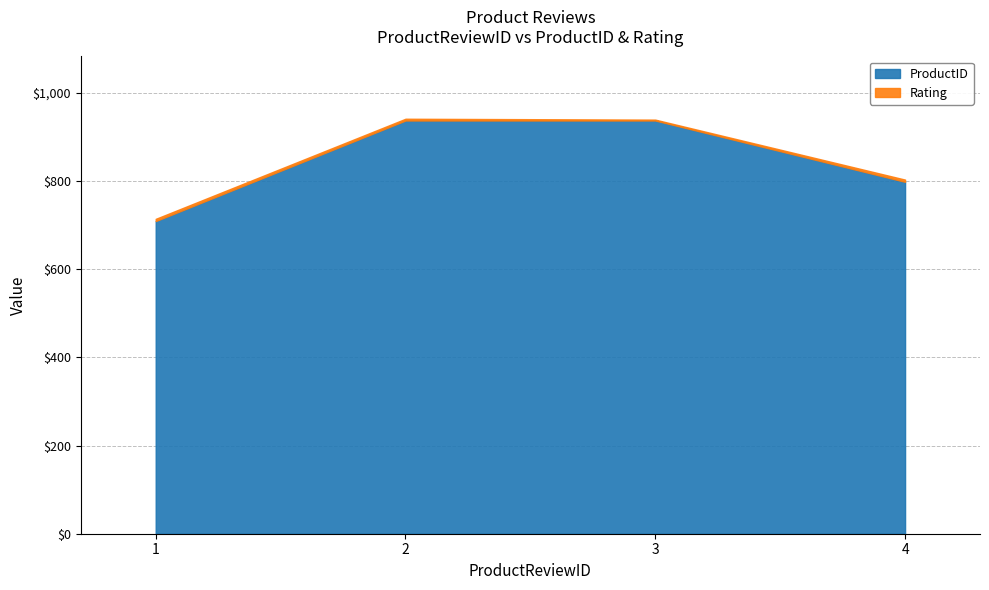

How many interior local valleys does the Rating series have?

1